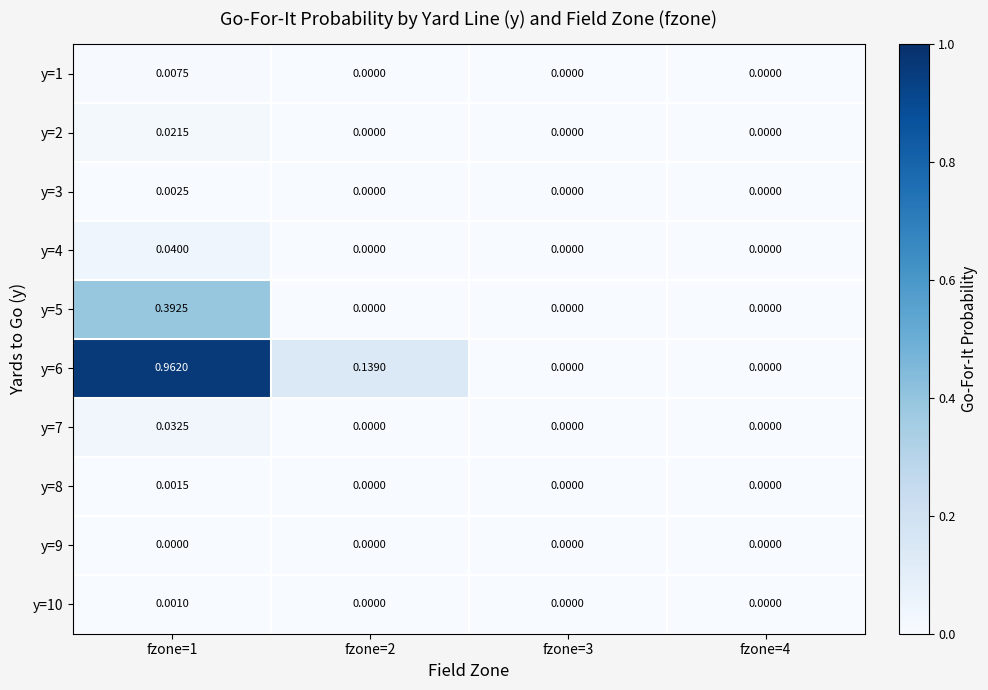

Which series has the widest spread of values?

y=6